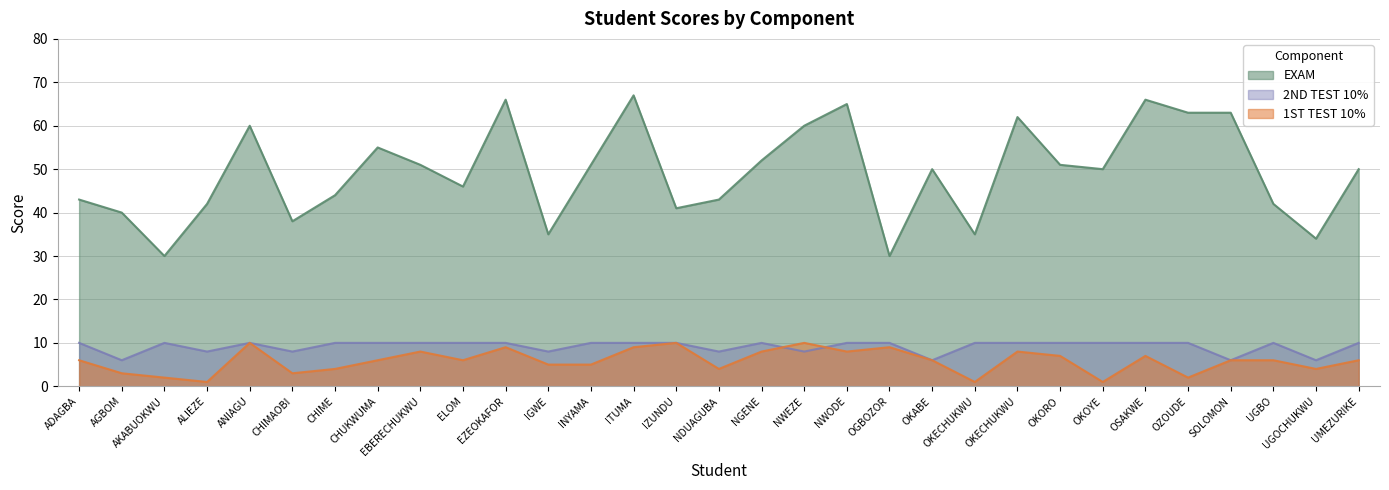

At UGBO, list the series in order from largest to smallest.

EXAM, 2ND TEST 10%, 1ST TEST 10%